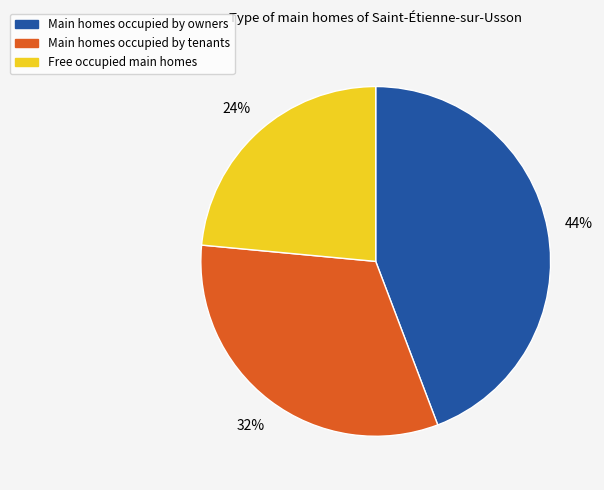

Is there a majority slice in this chart?

No